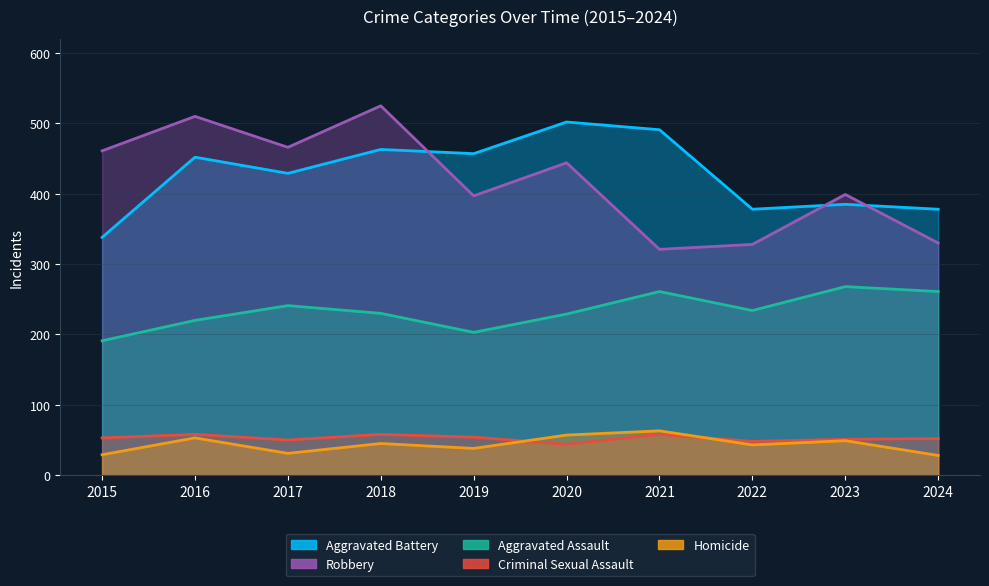

What is the total value across all series at 2019?

1149